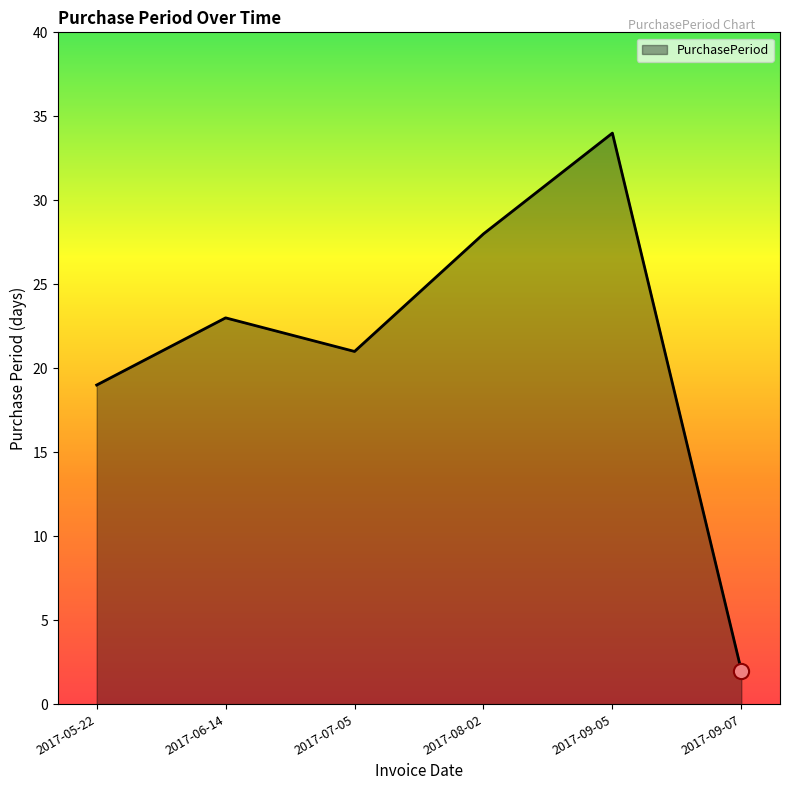

What is the ratio of the value at 2017-09-07 to the value at 2017-05-22?

0.1